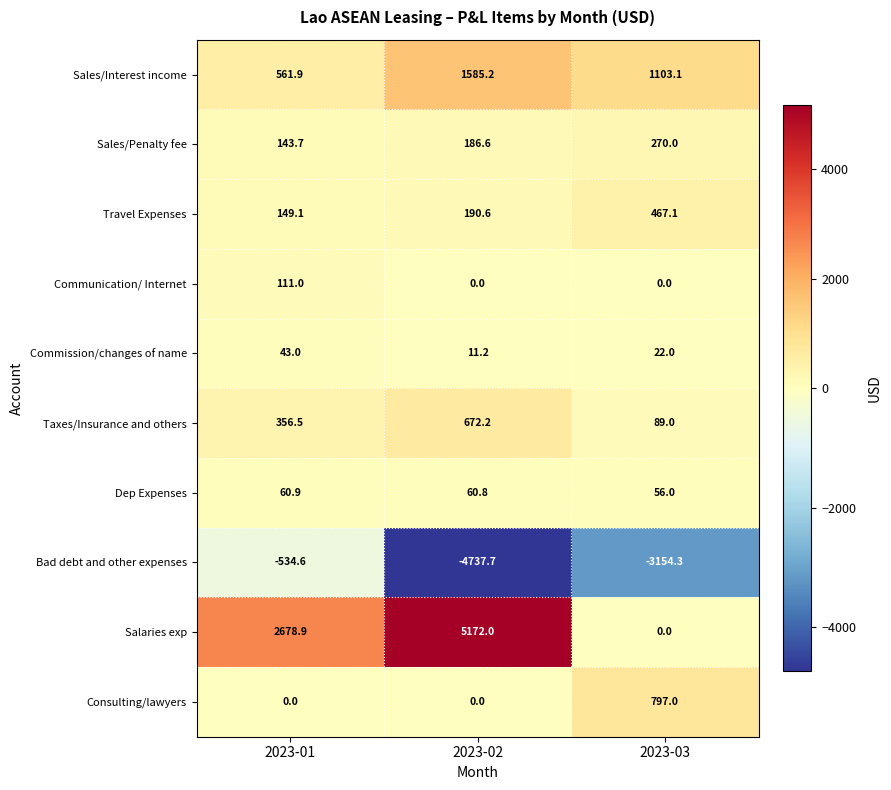

What is the maximum value for Travel Expenses?

467.1